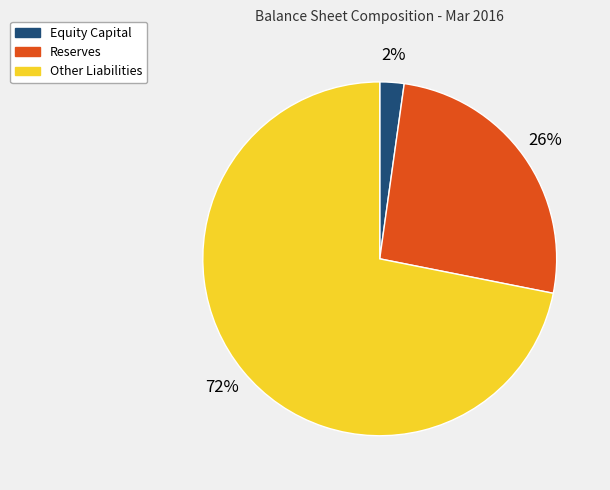

Rank the categories by value from highest to lowest.

Other Liabilities, Reserves, Equity Capital